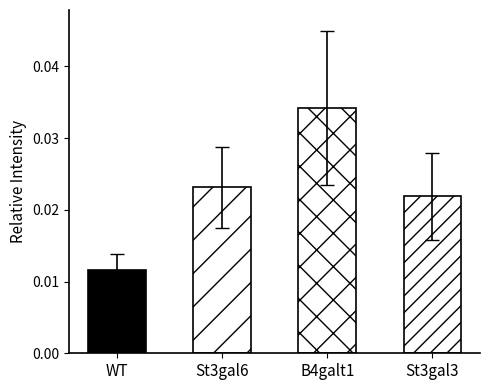

Are the bars grouped side by side (vs. stacked)?

No